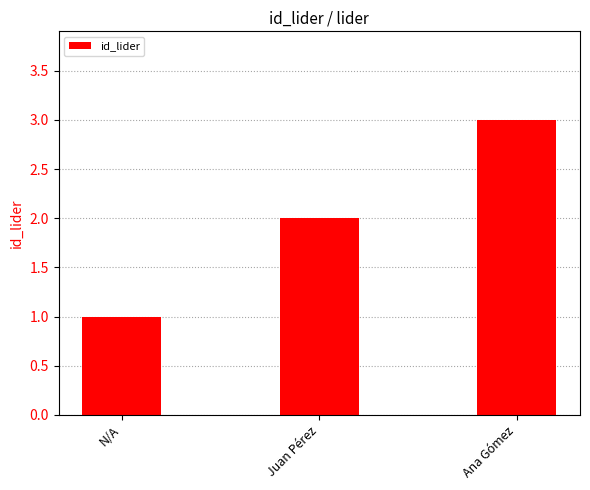

How many values are below 2?

1